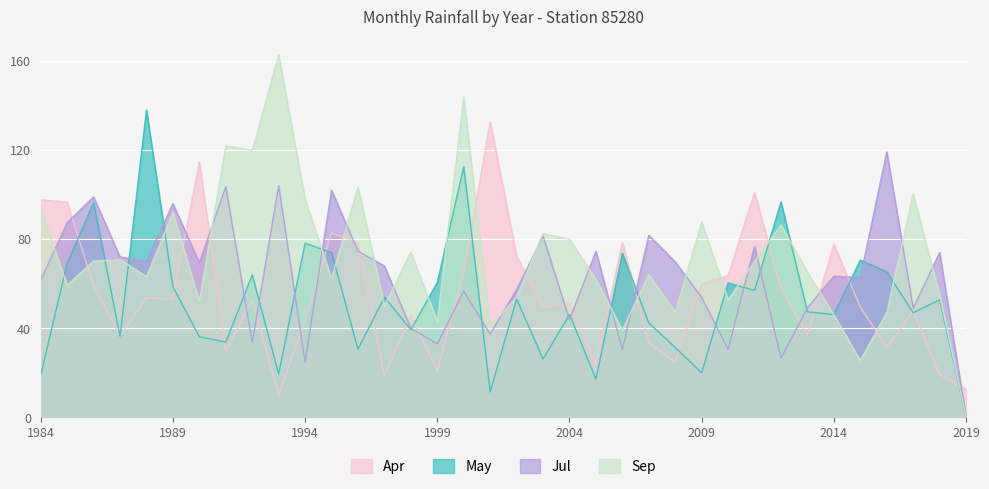

What is the difference between the highest and lowest values at 1998?

34.8